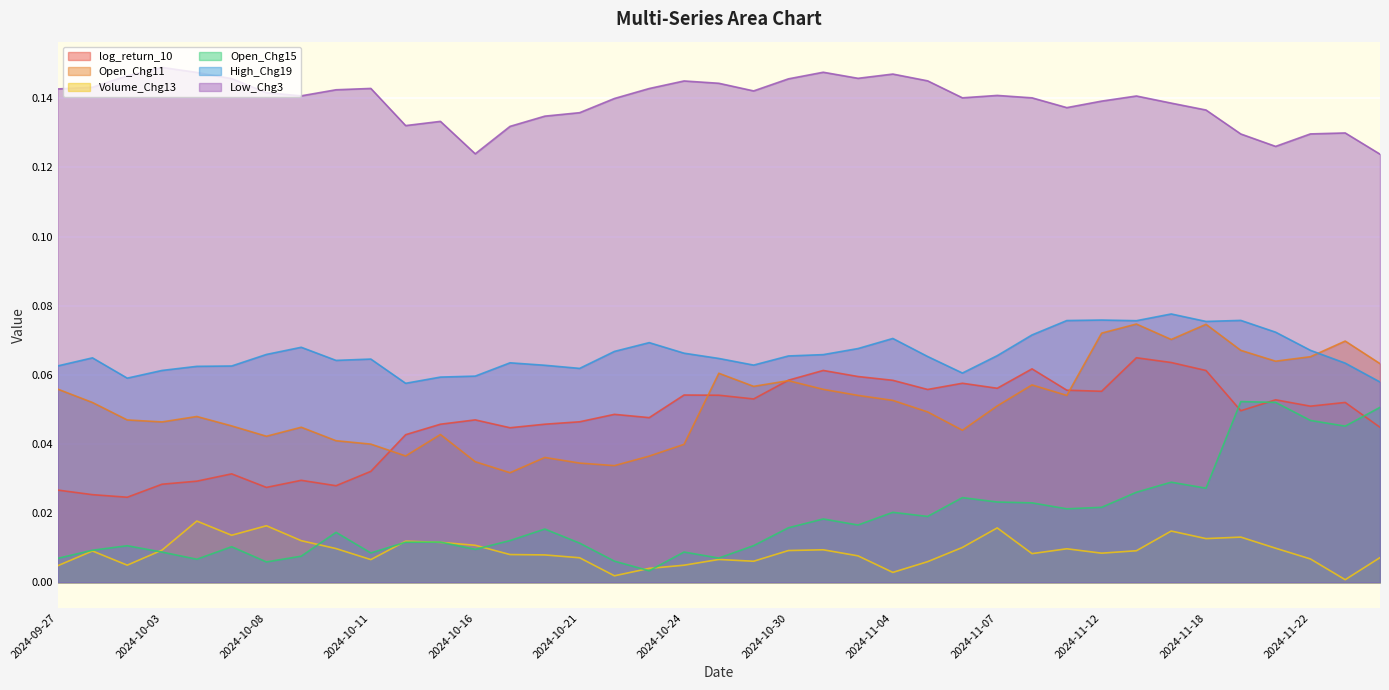

The value of Open_Chg15 at 2024-10-01 is 0.0. True or false?

True